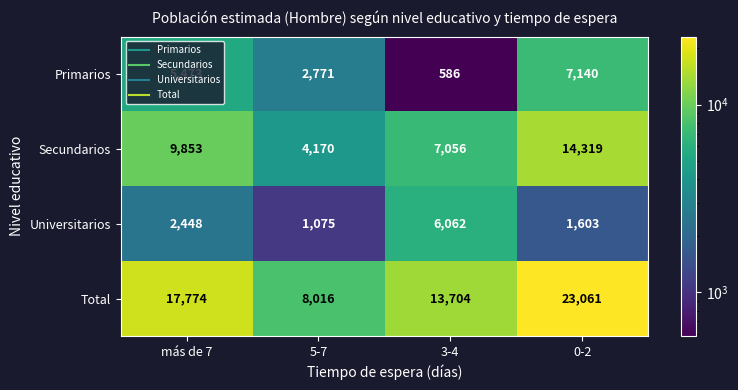

Rank the series at 3-4 from highest to lowest value.

Total, Secundarios, Universitarios, Primarios